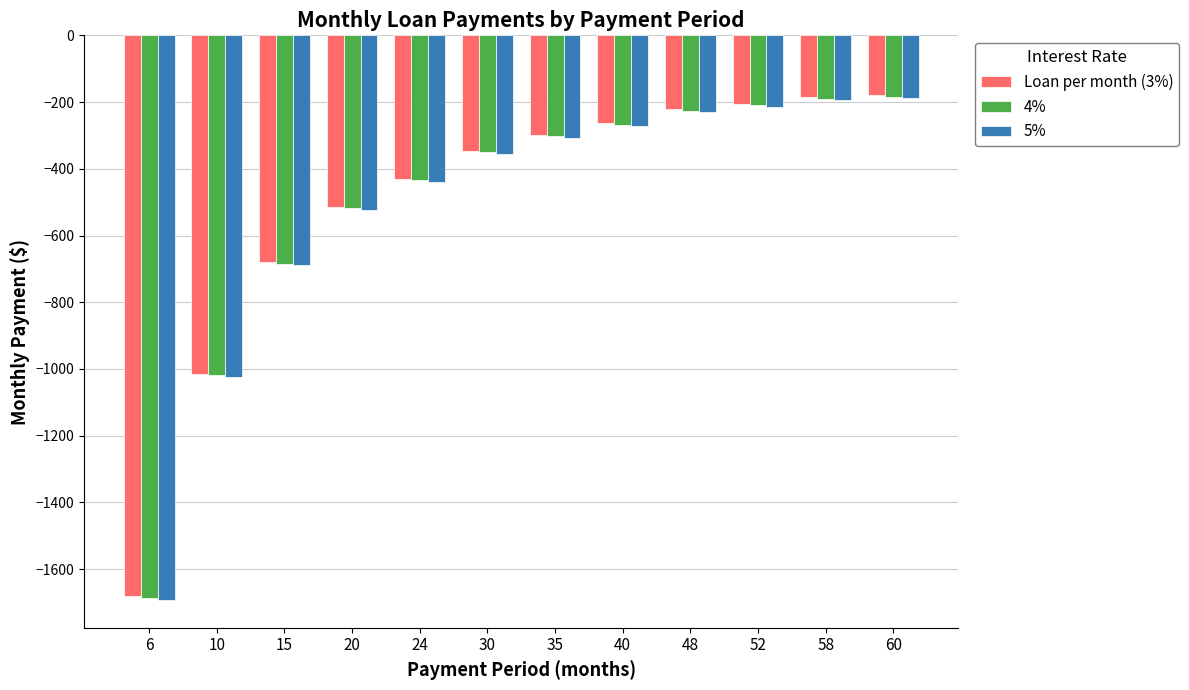

Where does the Loan per month (3%) series first go above -298?

40